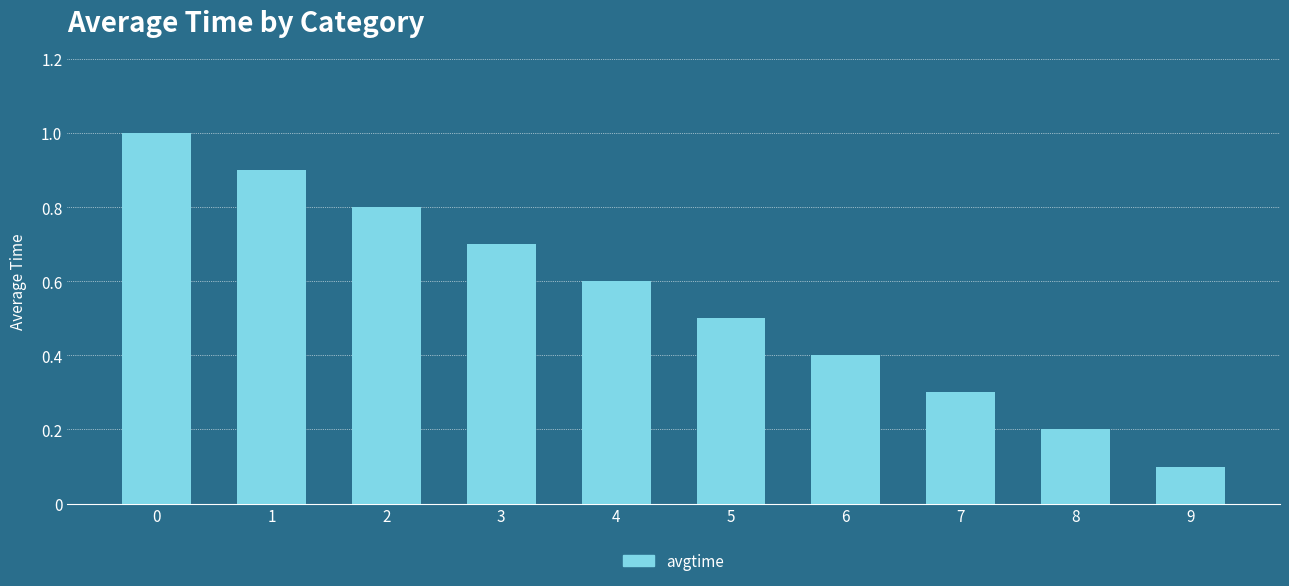

List the labels in order of value, smallest first.

9, 8, 7, 6, 5, 4, 3, 2, 1, 0